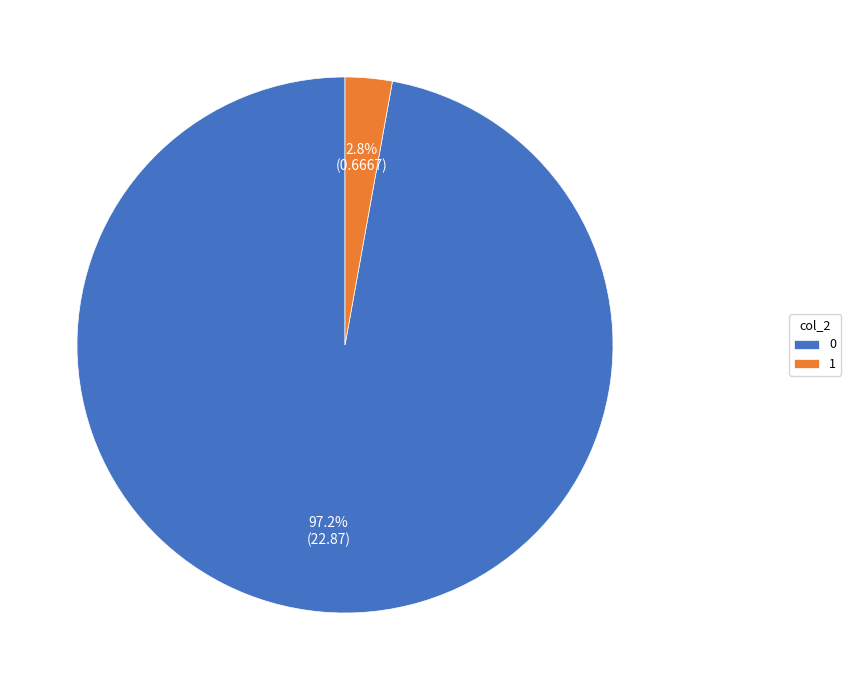

Rank the categories by value from highest to lowest.

0, 1